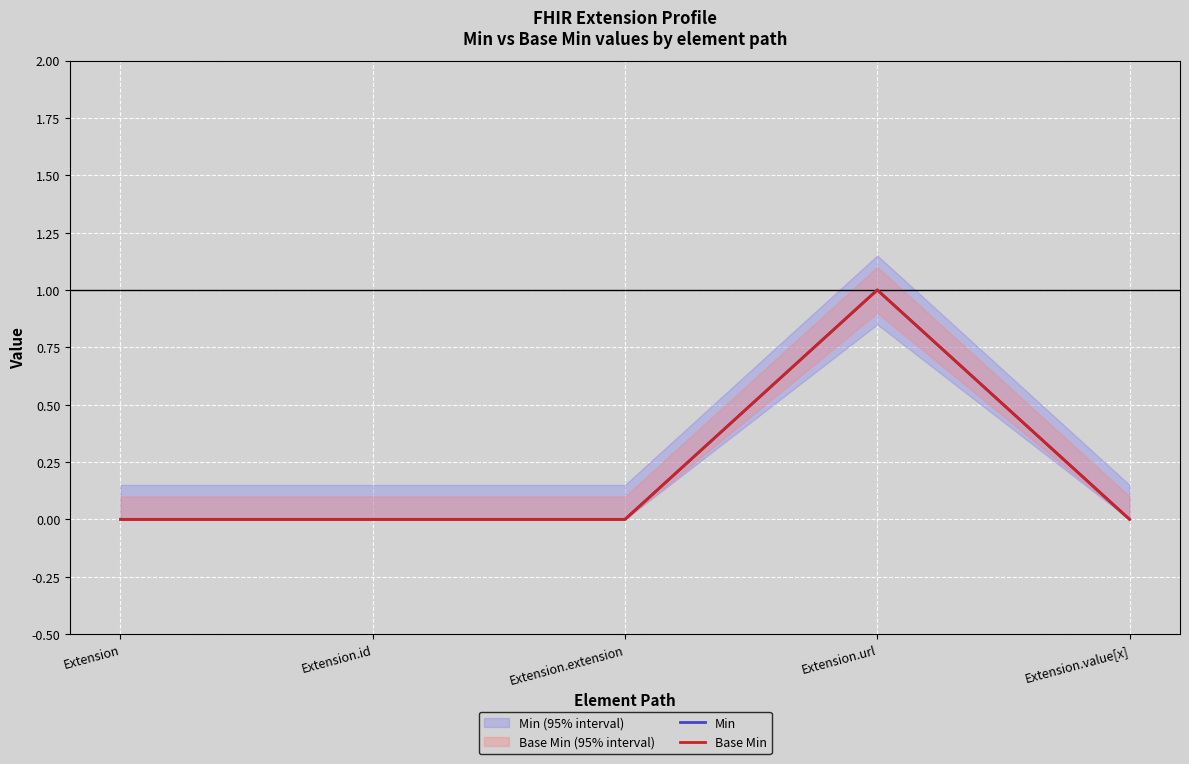

How many lines are shown in the chart?

2